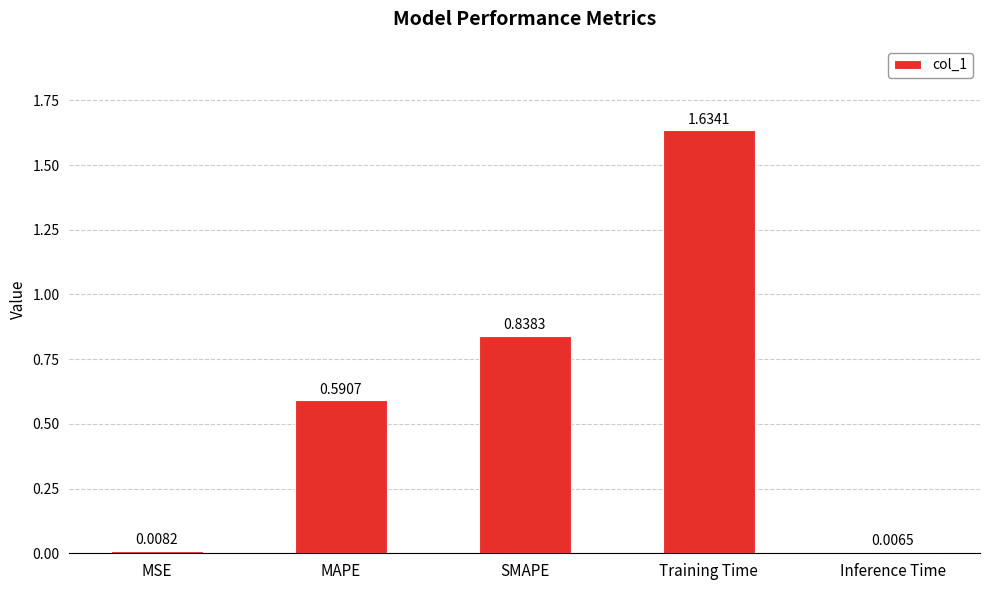

What is the sum of all values?

3.1